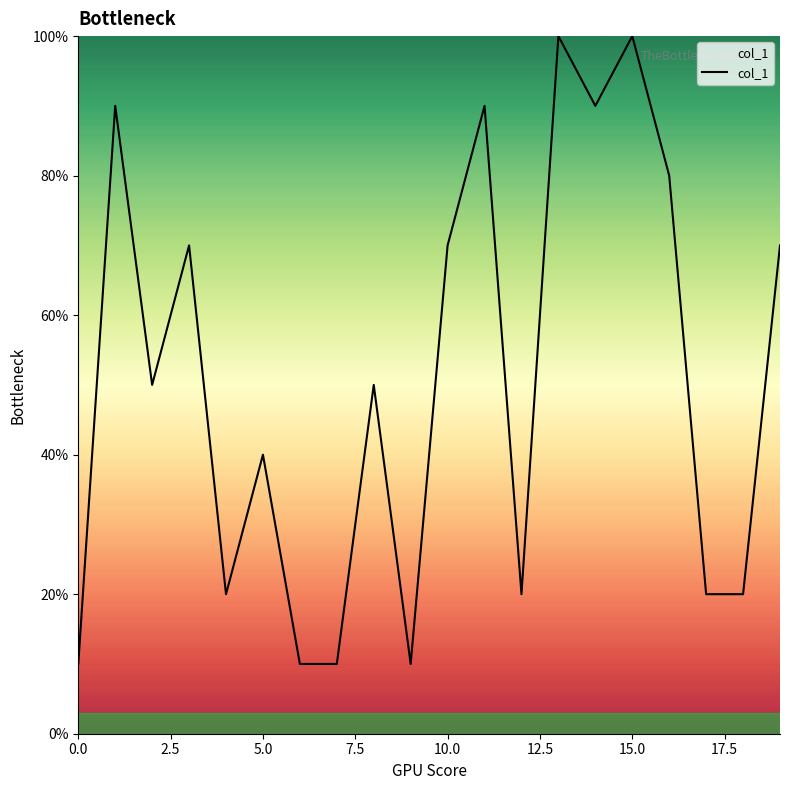

What is the difference between the maximum and minimum values?

90